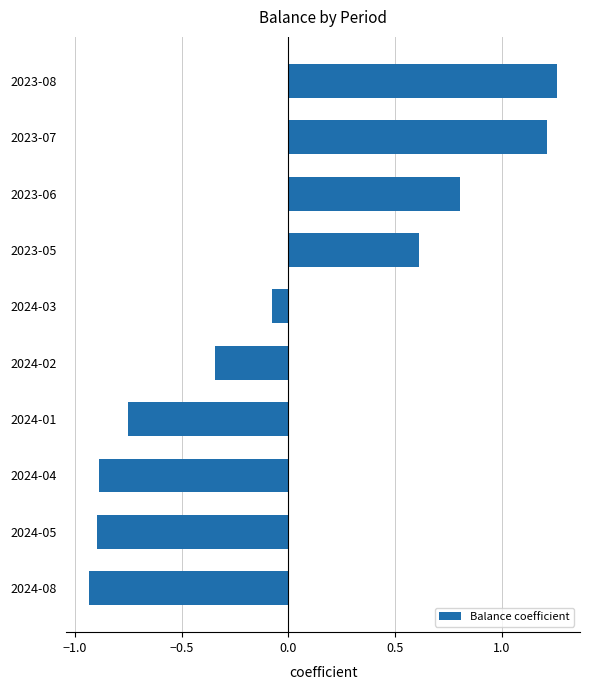

What is the change in value from 2024-08 to 2023-08?

+2.2